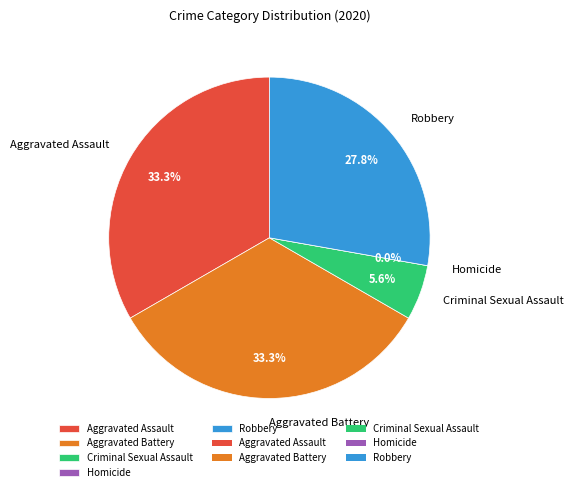

How many slices are in this pie chart?

5